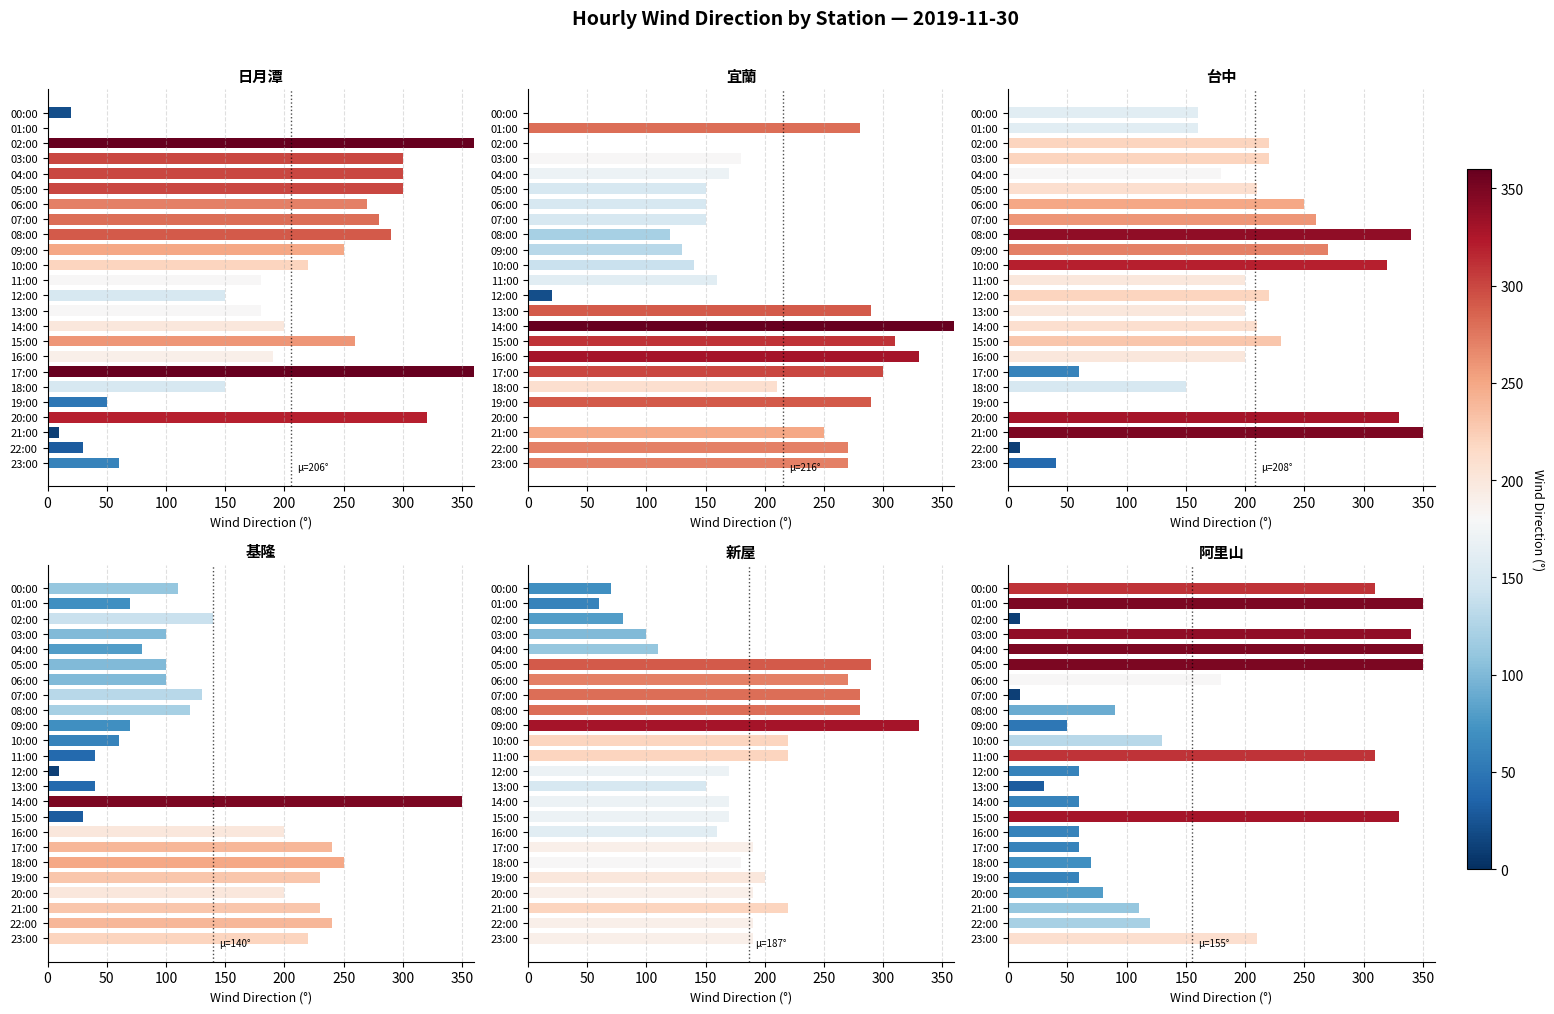

How many bars are there in total?

144